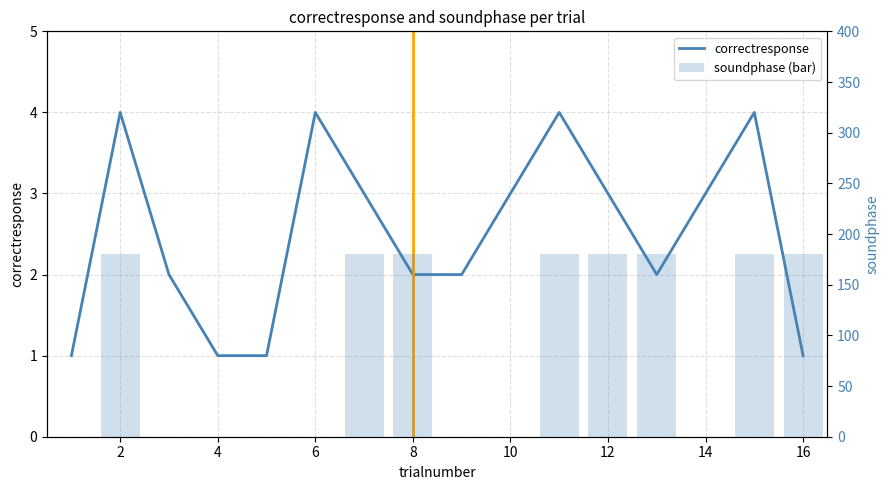

Count the soundphase (bar) values in the range 0 to 180.

16